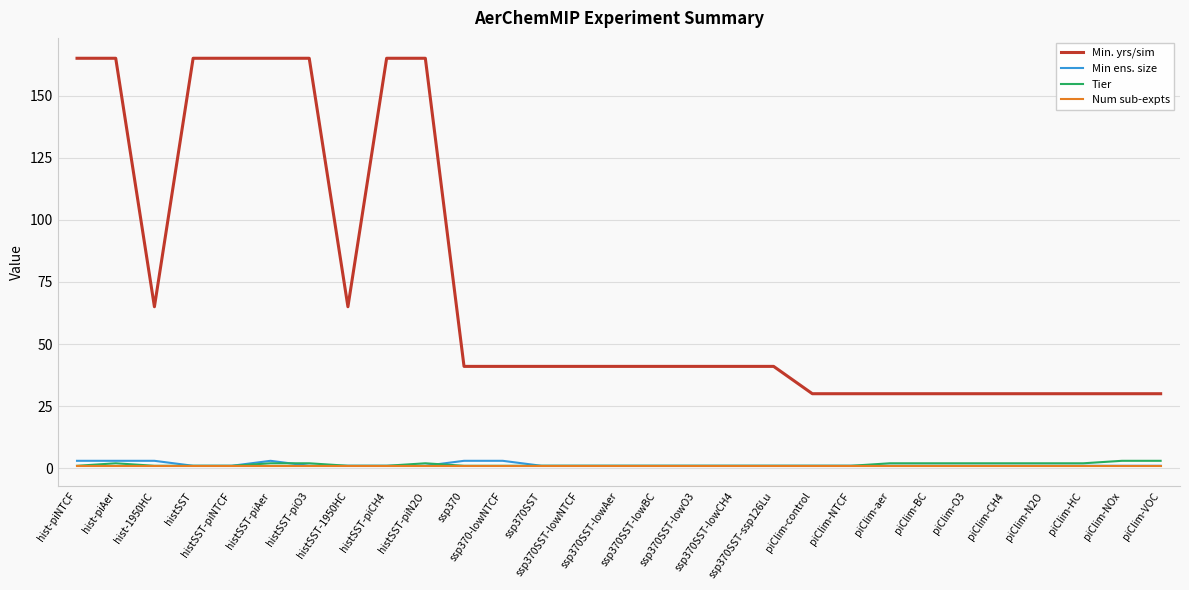

Reading left to right, list all the values displayed in this chart.

Min. yrs/sim: hist-piNTCF=165	hist-piAer=165	hist-1950HC=65	histSST=165	histSST-piNTCF=165	histSST-piAer=165	histSST-piO3=165	histSST-1950HC=65	histSST-piCH4=165	histSST-piN2O=165	ssp370=41	ssp370-lowNTCF=41	ssp370SST=41	ssp370SST-lowNTCF=41	ssp370SST-lowAer=41	ssp370SST-lowBC=41	ssp370SST-lowO3=41	ssp370SST-lowCH4=41	ssp370SST-ssp126Lu=41	piClim-control=30	piClim-NTCF=30	piClim-aer=30	piClim-BC=30	piClim-O3=30	piClim-CH4=30	piClim-N2O=30	piClim-HC=30	piClim-NOx=30	piClim-VOC=30
Min ens. size: hist-piNTCF=3	hist-piAer=3	hist-1950HC=3	histSST=1	histSST-piNTCF=1	histSST-piAer=3	histSST-piO3=1	histSST-1950HC=1	histSST-piCH4=1	histSST-piN2O=1	ssp370=3	ssp370-lowNTCF=3	ssp370SST=1	ssp370SST-lowNTCF=1	ssp370SST-lowAer=1	ssp370SST-lowBC=1	ssp370SST-lowO3=1	ssp370SST-lowCH4=1	ssp370SST-ssp126Lu=1	piClim-control=1	piClim-NTCF=1	piClim-aer=1	piClim-BC=1	piClim-O3=1	piClim-CH4=1	piClim-N2O=1	piClim-HC=1	piClim-NOx=1	piClim-VOC=1
Tier: hist-piNTCF=1	hist-piAer=2	hist-1950HC=1	histSST=1	histSST-piNTCF=1	histSST-piAer=2	histSST-piO3=2	histSST-1950HC=1	histSST-piCH4=1	histSST-piN2O=2	ssp370=1	ssp370-lowNTCF=1	ssp370SST=1	ssp370SST-lowNTCF=1	ssp370SST-lowAer=1	ssp370SST-lowBC=1	ssp370SST-lowO3=1	ssp370SST-lowCH4=1	ssp370SST-ssp126Lu=1	piClim-control=1	piClim-NTCF=1	piClim-aer=2	piClim-BC=2	piClim-O3=2	piClim-CH4=2	piClim-N2O=2	piClim-HC=2	piClim-NOx=3	piClim-VOC=3
Num sub-expts: hist-piNTCF=1	hist-piAer=1	hist-1950HC=1	histSST=1	histSST-piNTCF=1	histSST-piAer=1	histSST-piO3=1	histSST-1950HC=1	histSST-piCH4=1	histSST-piN2O=1	ssp370=1	ssp370-lowNTCF=1	ssp370SST=1	ssp370SST-lowNTCF=1	ssp370SST-lowAer=1	ssp370SST-lowBC=1	ssp370SST-lowO3=1	ssp370SST-lowCH4=1	ssp370SST-ssp126Lu=1	piClim-control=1	piClim-NTCF=1	piClim-aer=1	piClim-BC=1	piClim-O3=1	piClim-CH4=1	piClim-N2O=1	piClim-HC=1	piClim-NOx=1	piClim-VOC=1